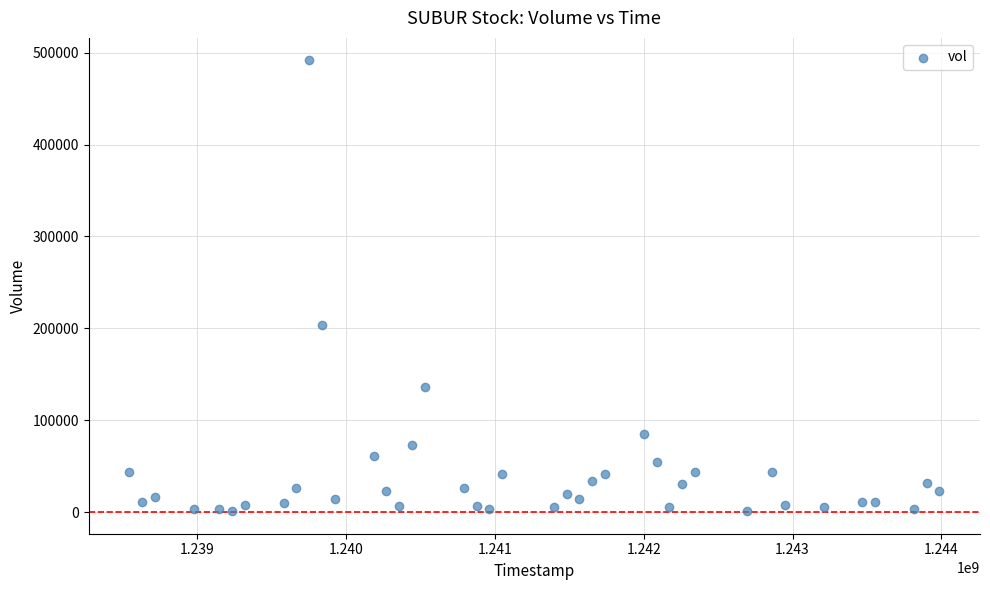

What Y value in the scatter plot is closest to 246250?

203700